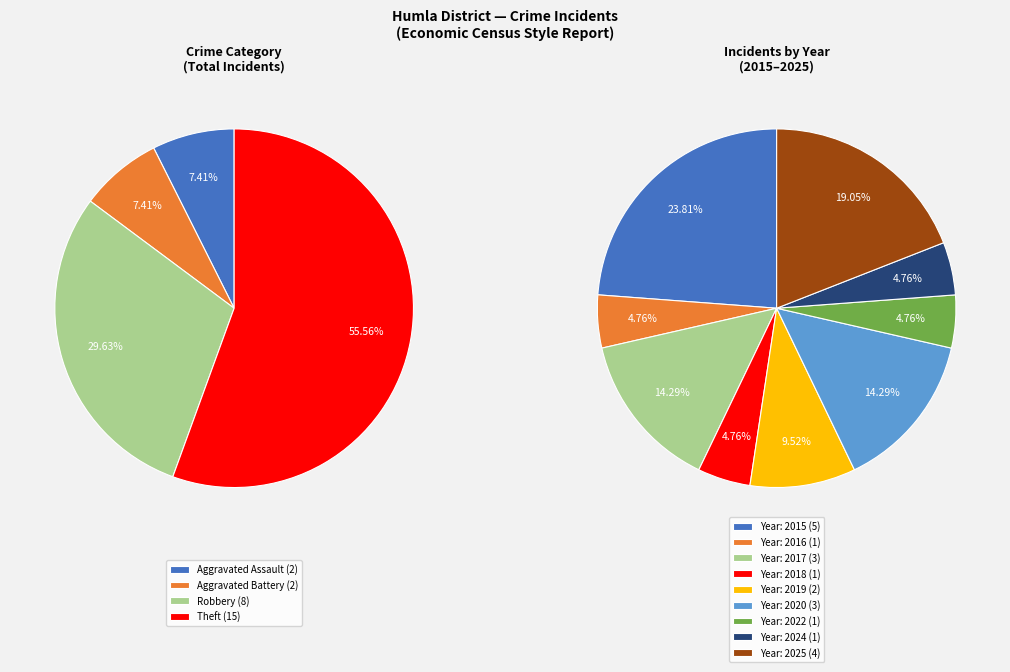

To the nearest percent, what portion does 2016 represent?

5%